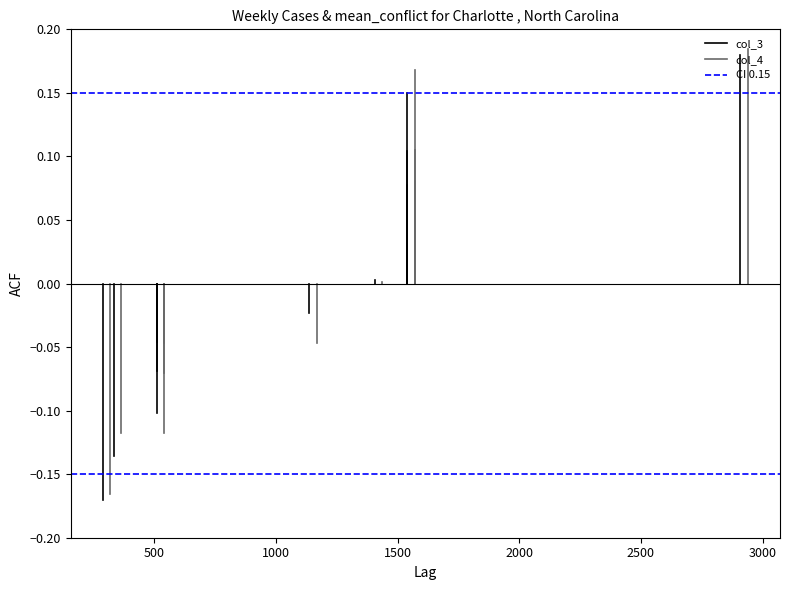

What are all the series names shown in the legend?

col_3, col_4, CI 0.15